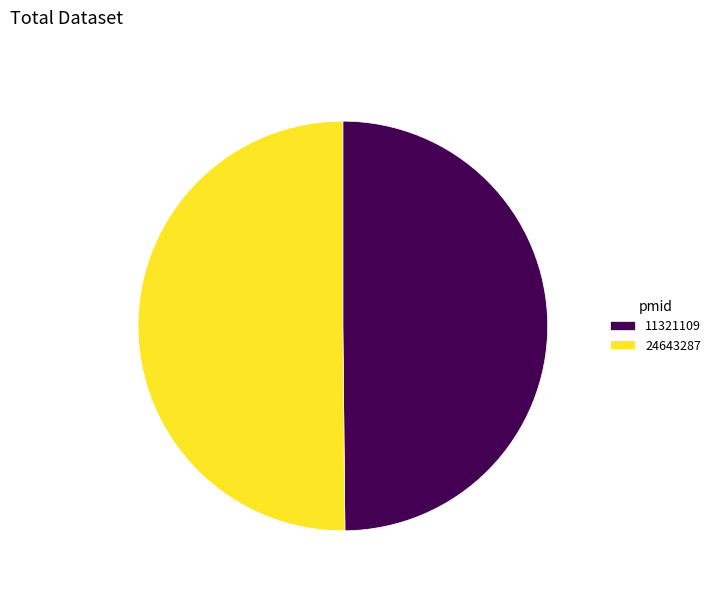

Do 11321109 and 24643287 together represent more than half of the pie?

Yes